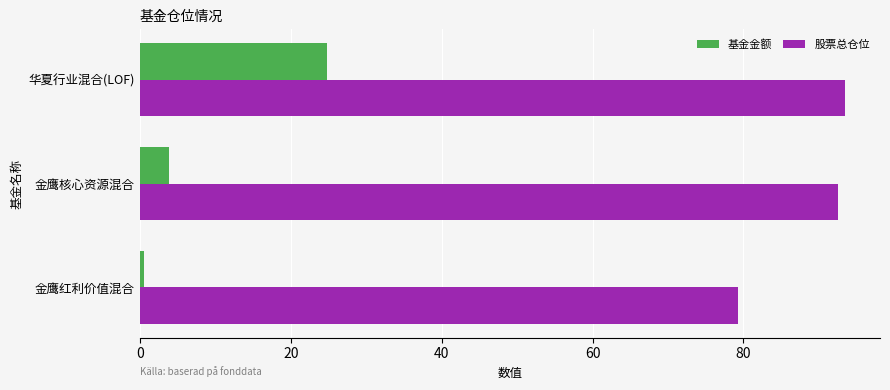

What is the minimum value shown in the chart?

0.5